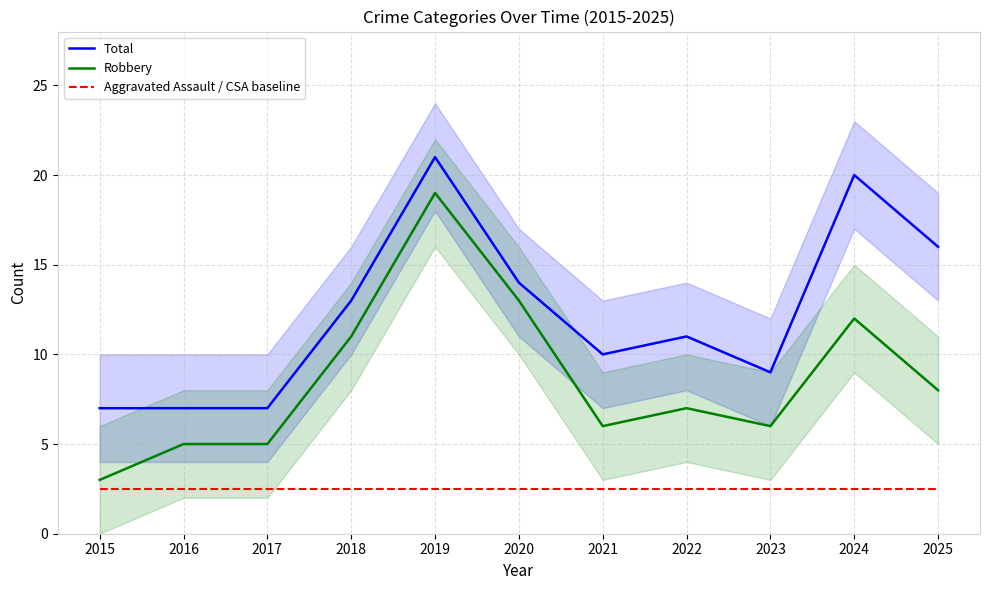

Between 2023 and 2020, which is larger?

2020